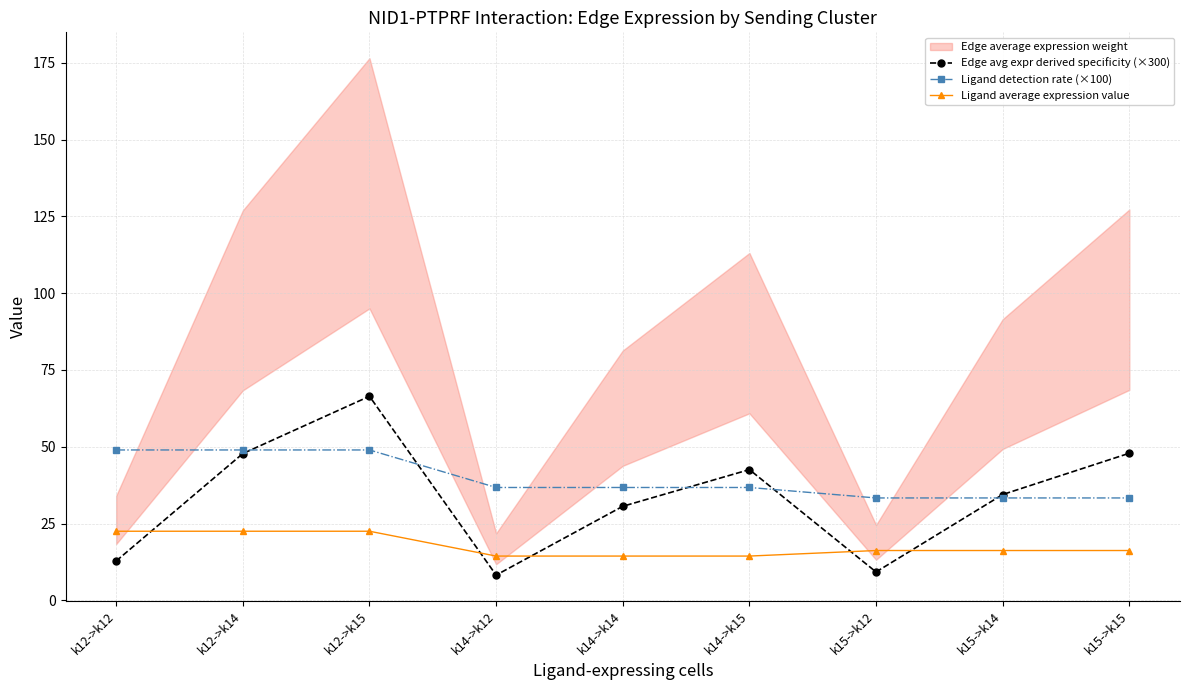

What is the value of the Ligand detection rate (×100) point at the 9th from the left?

33.3